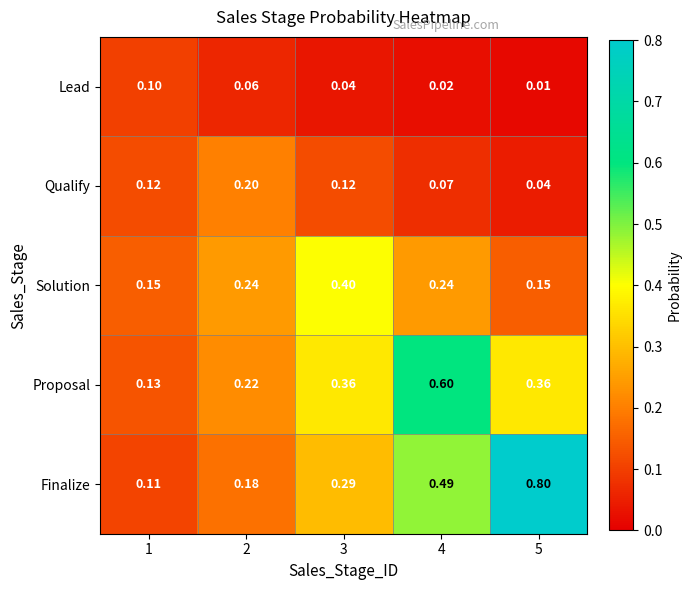

Rank the series at 2 from highest to lowest value.

Solution, Proposal, Qualify, Finalize, Lead